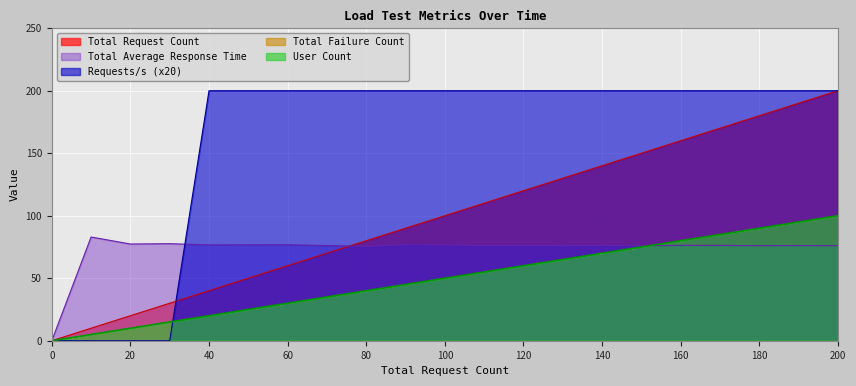

True or false: Total Request Count has more than 0 interior local peaks.

False